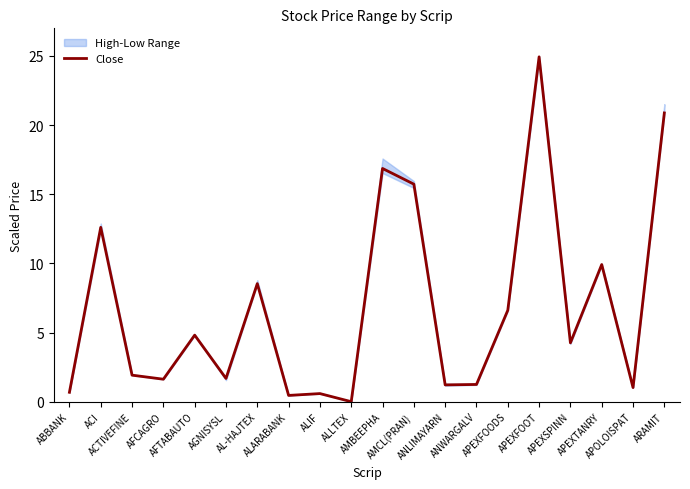

Reading left to right, extract all data points from this chart.

0.7	12.6	1.9	1.6	4.8	1.7	8.5	0.5	0.6	0.0	16.9	15.7	1.2	1.2	6.6	24.9	4.3	9.9	1.0	20.9